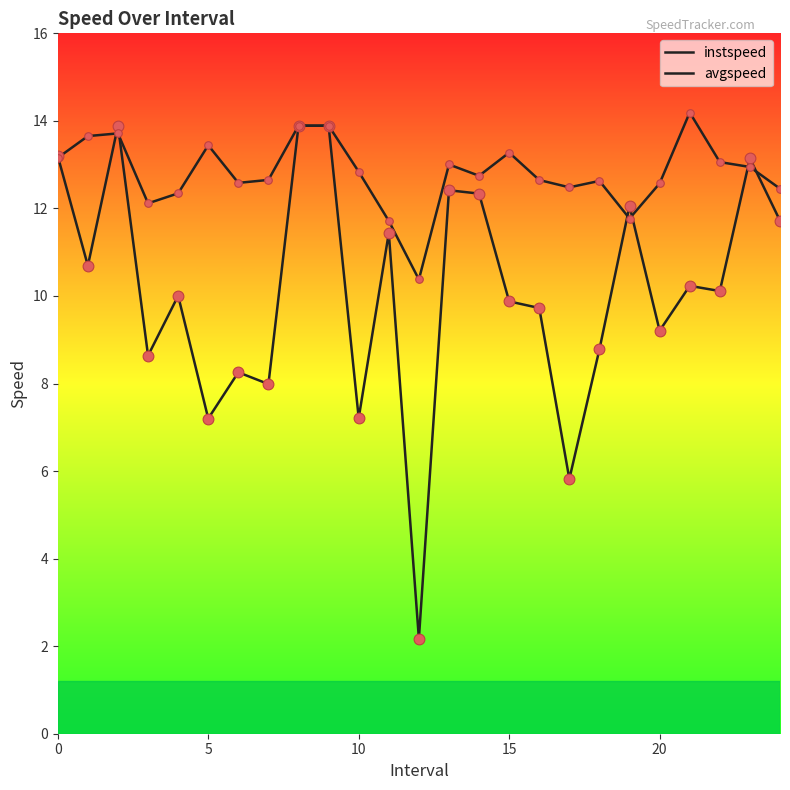

At how many categories does at least one series exceed 10?

25